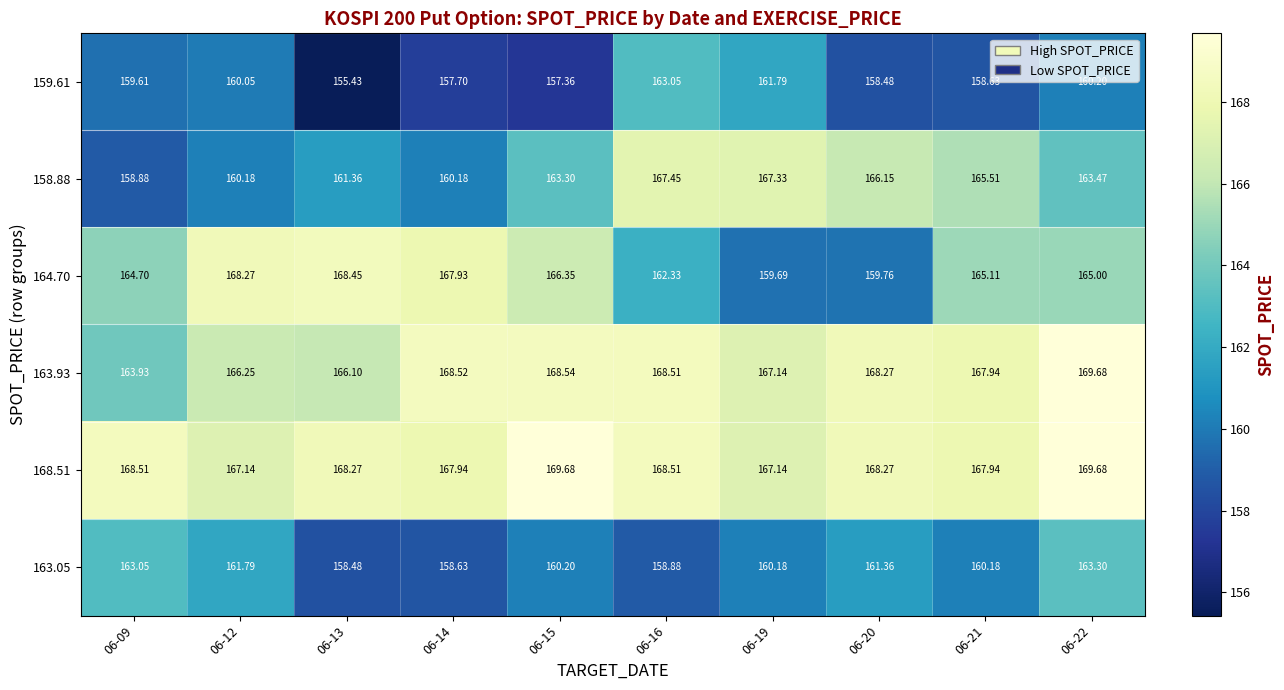

How many series are shown in this chart?

6